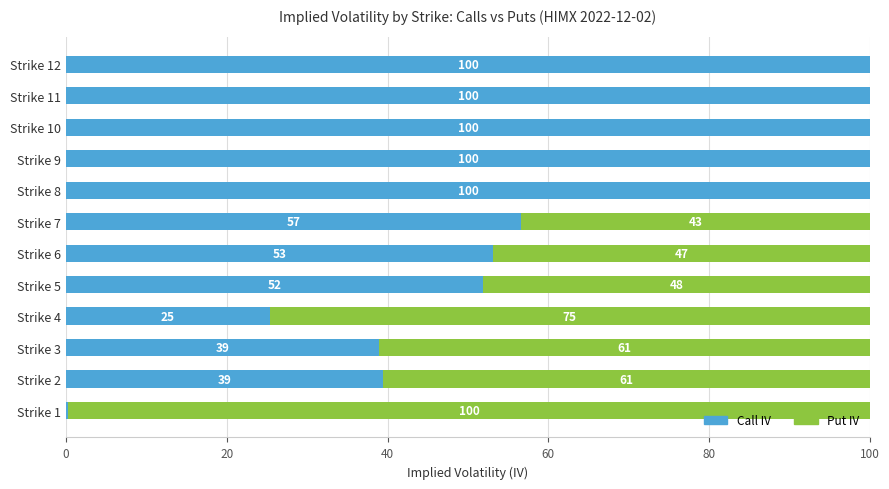

Count the number of categories in the chart.

12